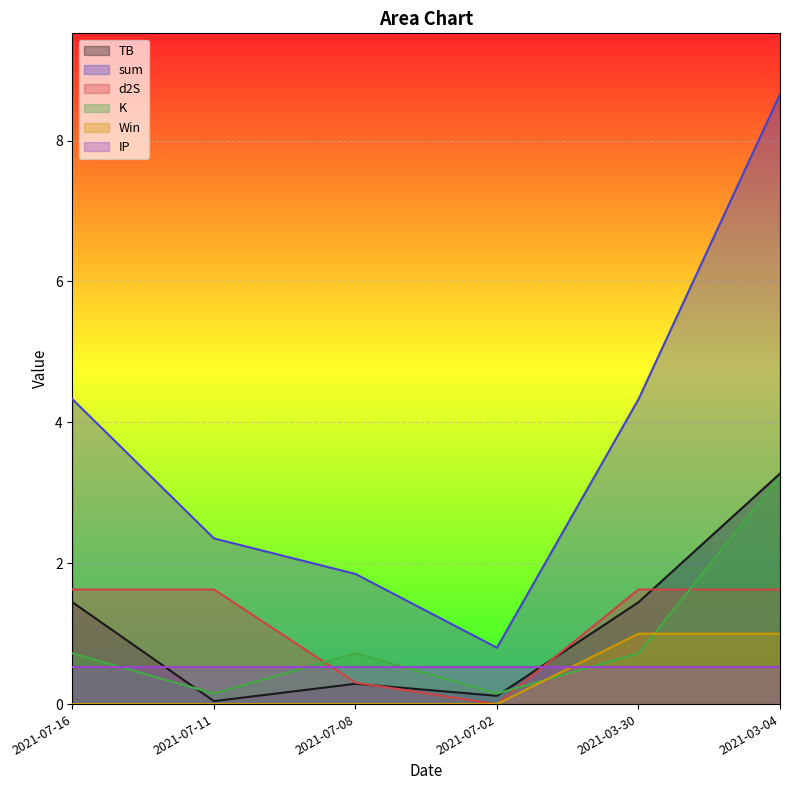

What is the value of the TB point at the 1st from the left?

1.4